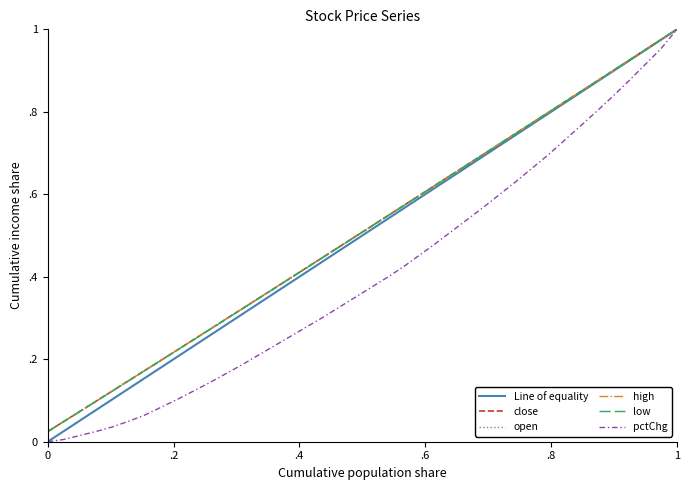

Is this an area chart (filled region under the line)?

No